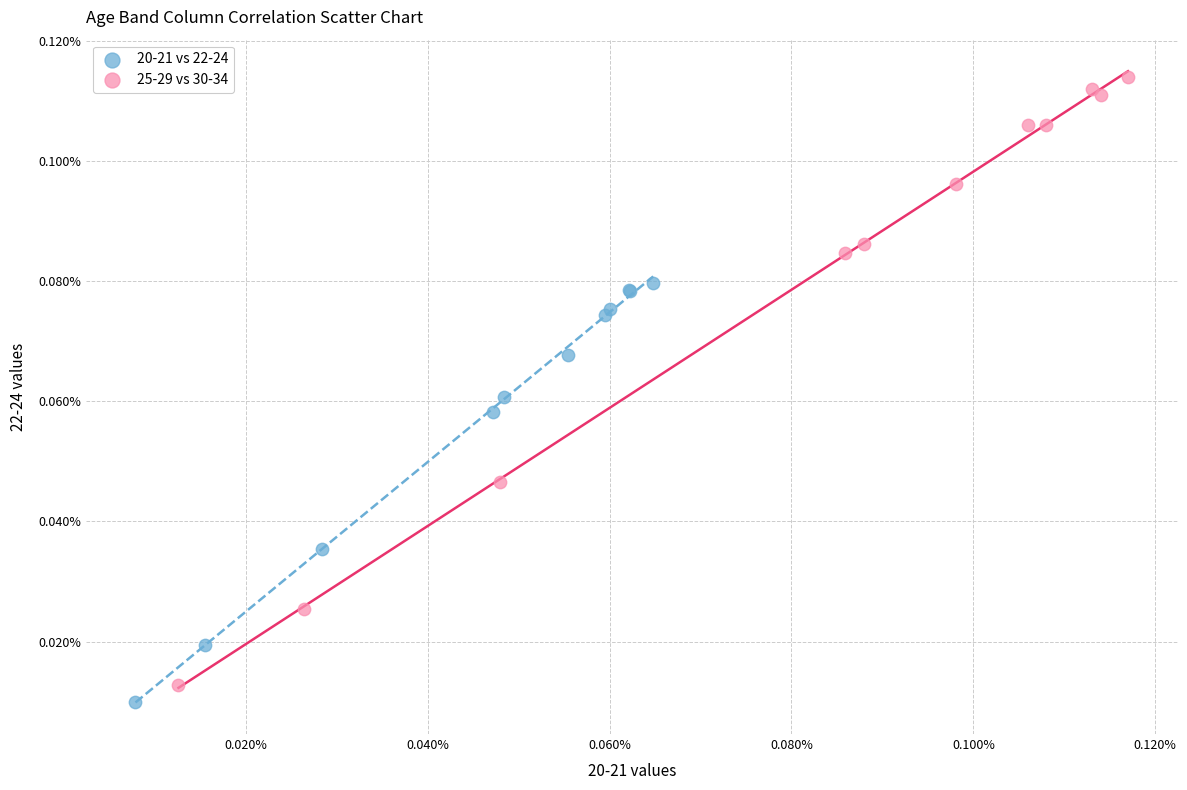

What are all the series names shown in the legend?

20-21 vs 22-24, 25-29 vs 30-34